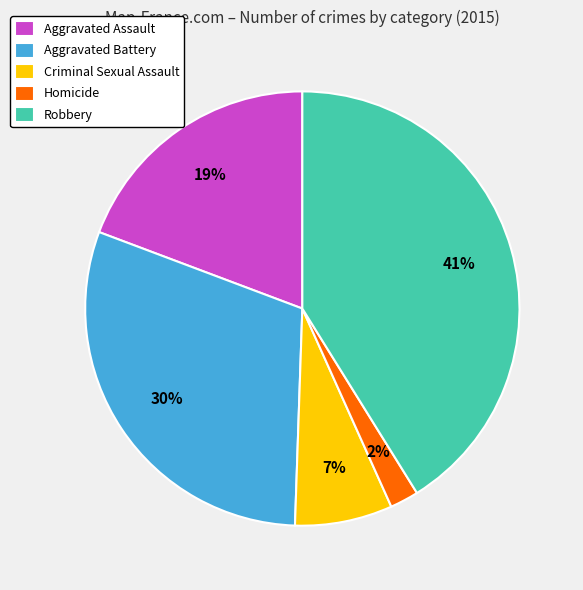

How many segments does this pie chart have?

5